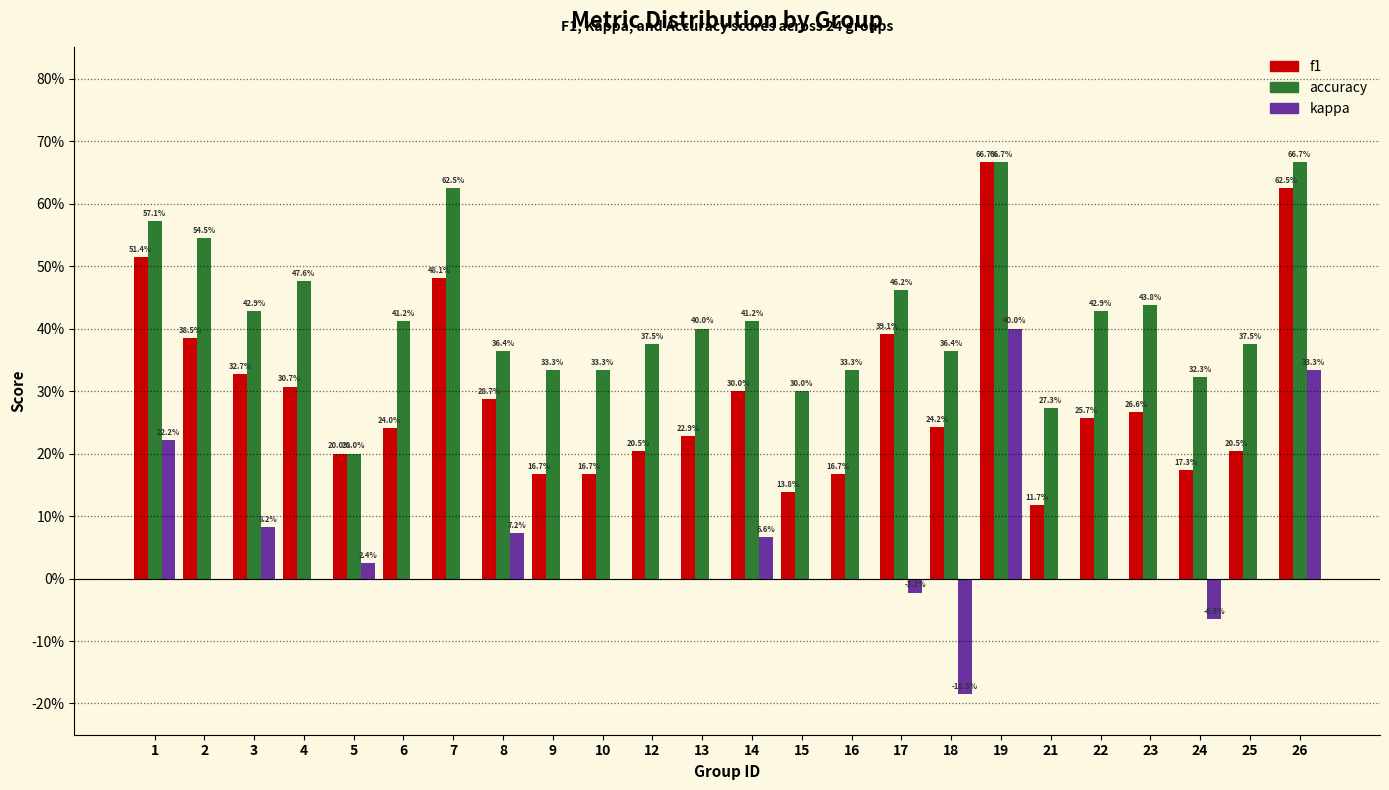

Does the chart contain stacked bars?

No